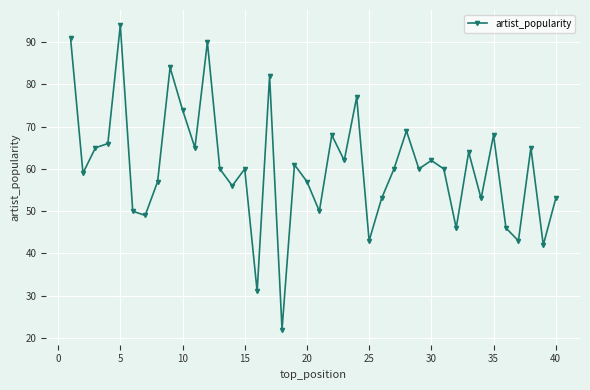

What is the difference between the second highest and second lowest values?

60